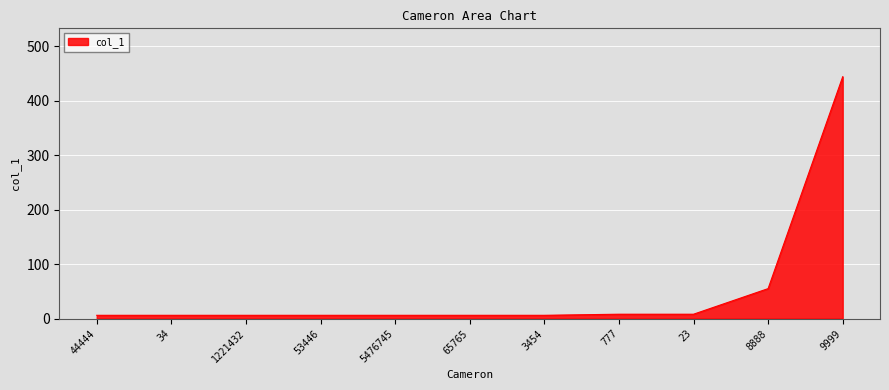

How many lines are shown in the chart?

1